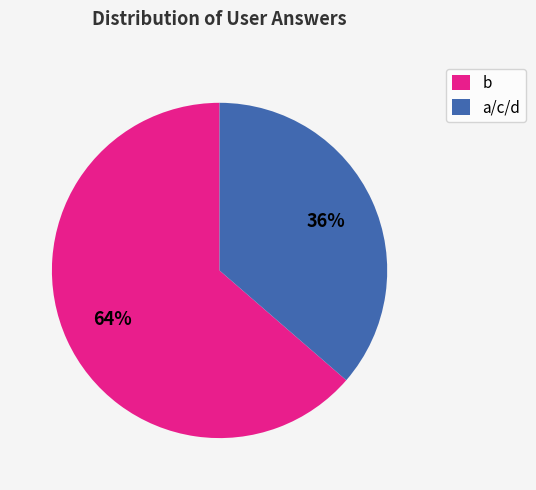

Count the number of slices in the pie.

2